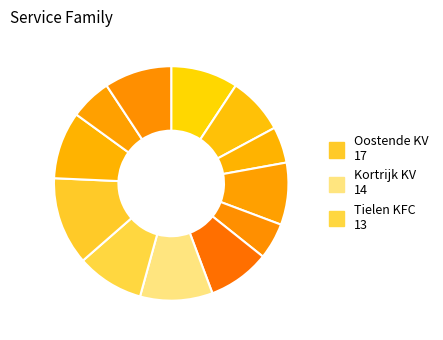

How many segments does this pie chart have?

12